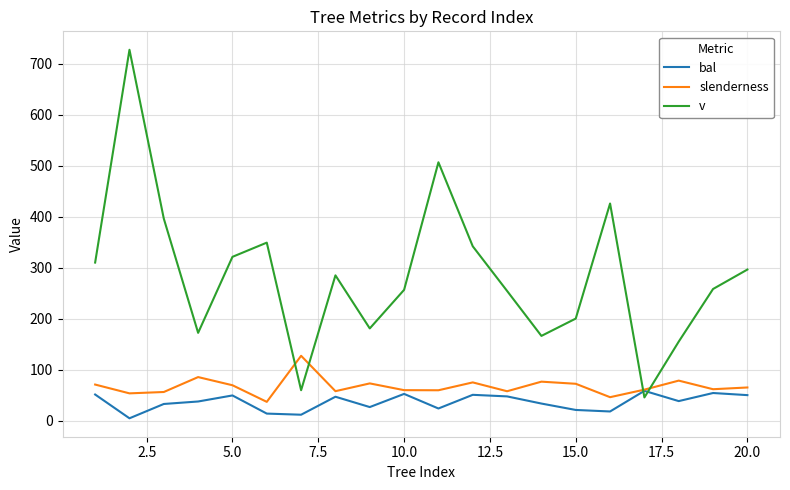

After their last crossing, which series has the higher values: bal or v?

v